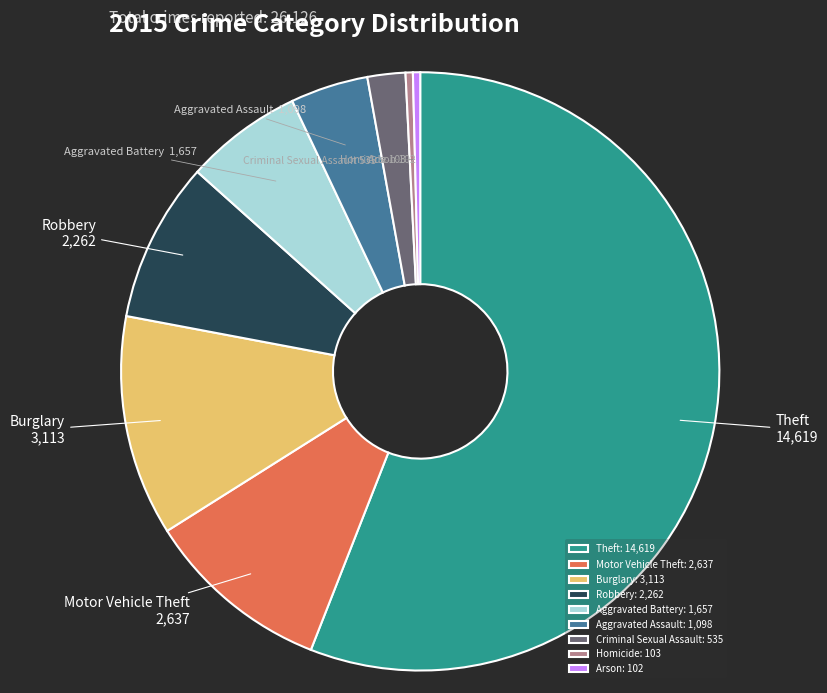

Does Theft account for over 50% of the chart?

Yes